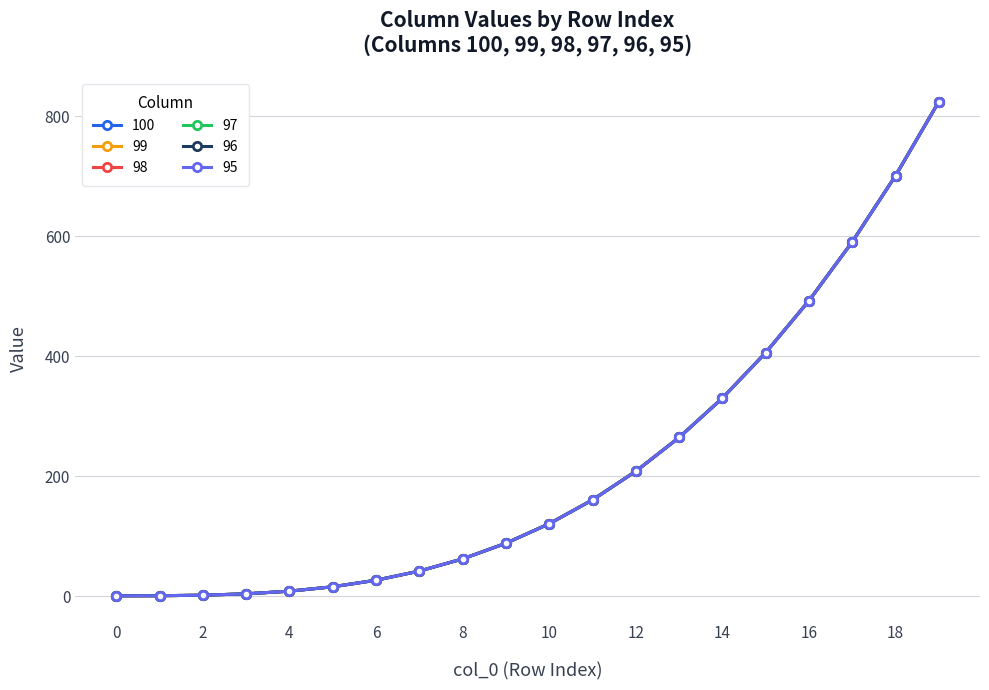

At how many categories does at least one series exceed 433?

4